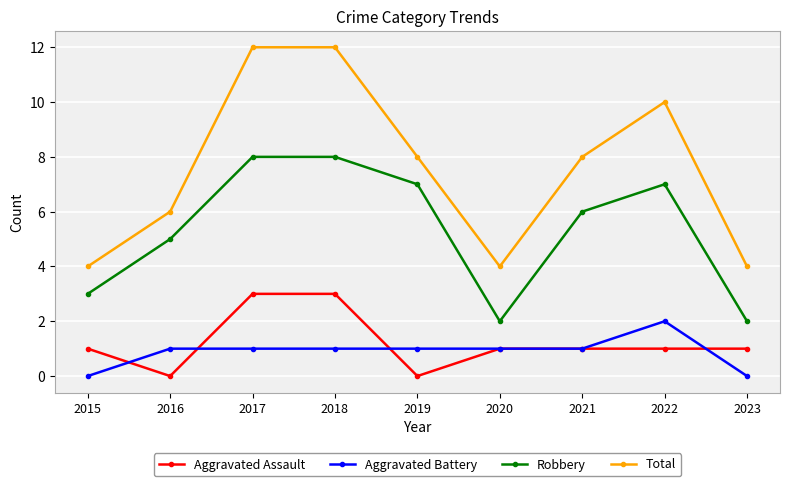

How many Robbery values are between 3 and 7?

5